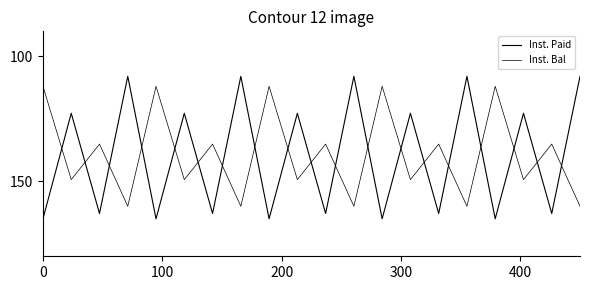

Does the chart have visible grid lines?

No